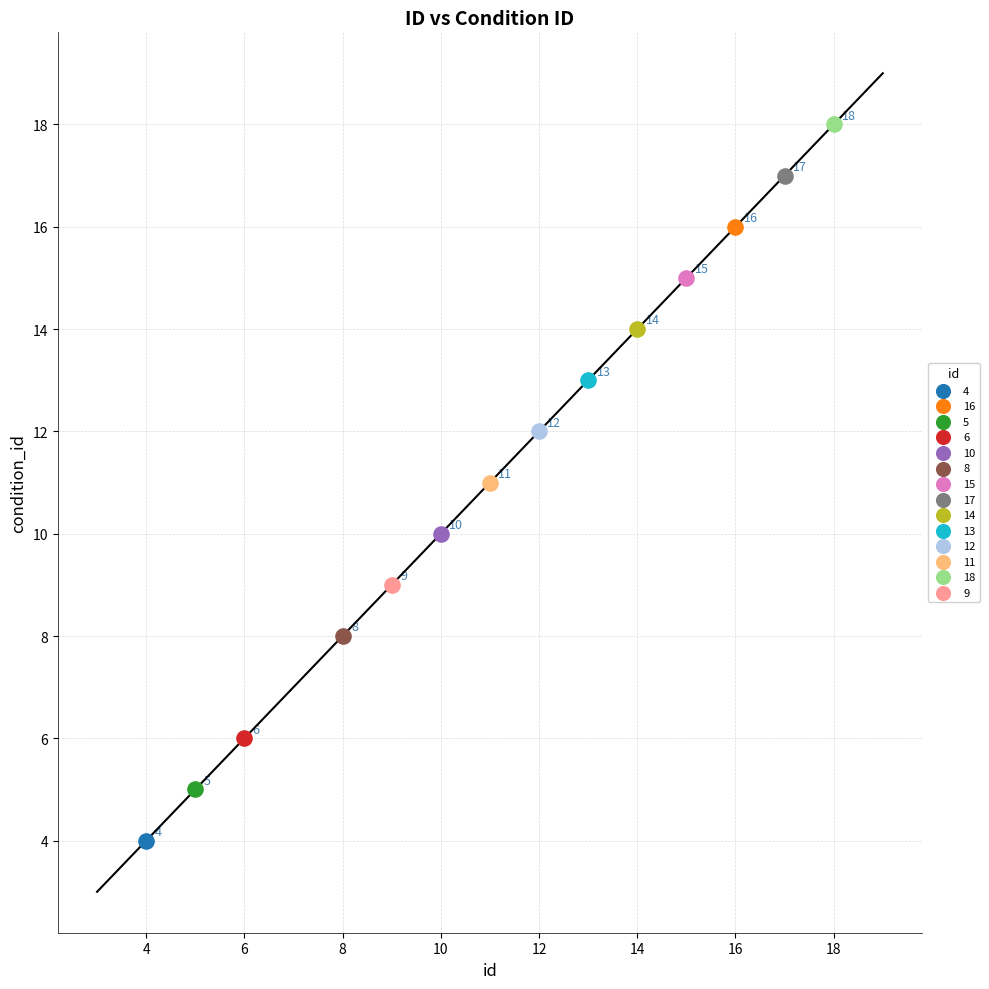

What are all the series names shown in the legend?

4, 16, 5, 6, 10, 8, 15, 17, 14, 13, 12, 11, 18, 9